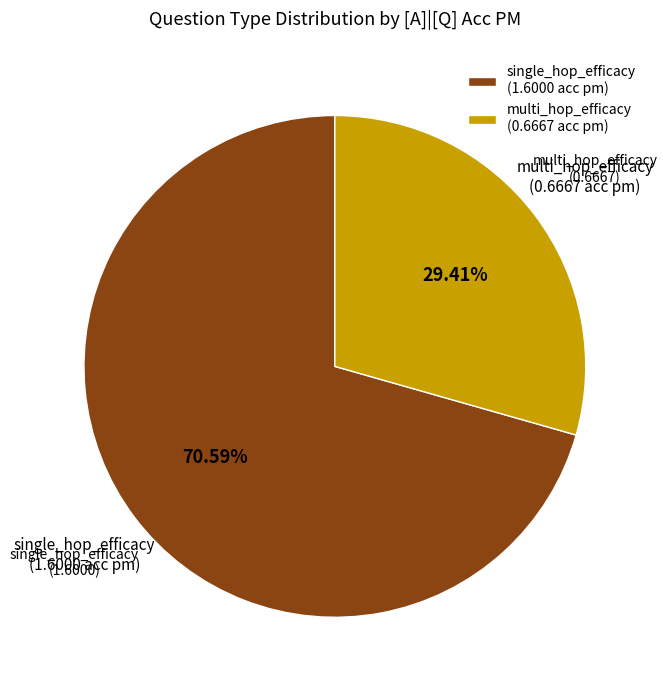

To the nearest percent, what is the combined percentage of single_hop_efficacy and multi_hop_efficacy?

100%